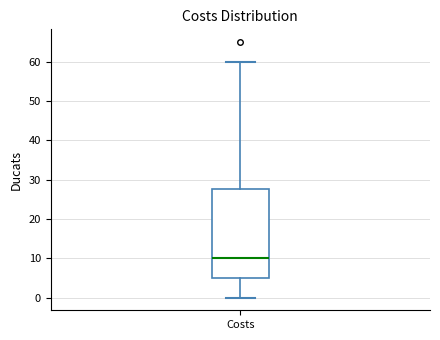

Where does the median line of the box for Costs sit on the y-axis? The values are not printed on the chart, so give them approximately, as read against the axis.

10